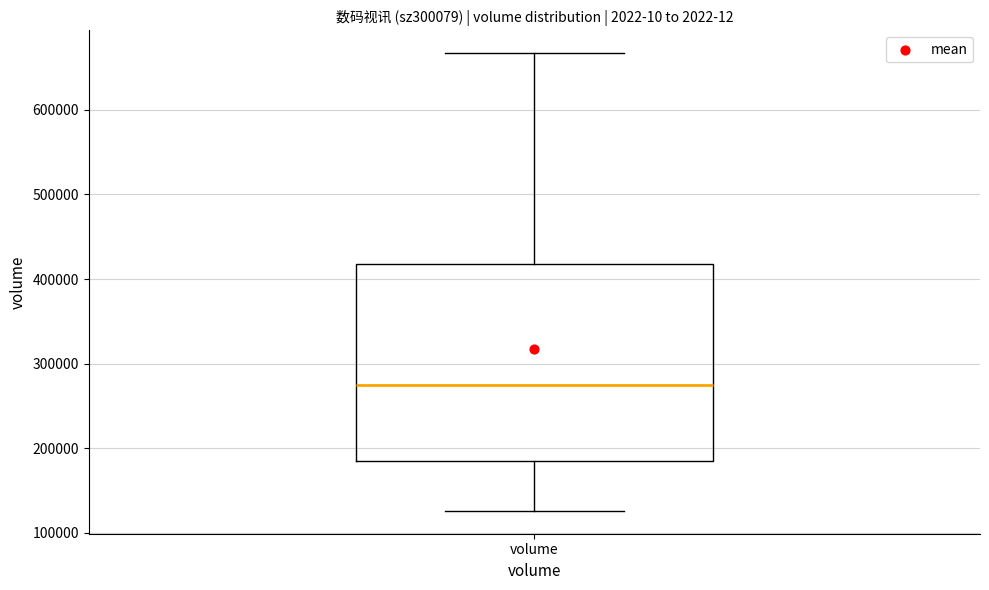

Read this box plot against the y-axis: the position of the median line, the range covered by the box, and the ends of both whiskers. The values are not printed on the chart, so give them approximately, as read against the axis.

median 280000, box 190000 to 420000, whiskers 130000 to 670000